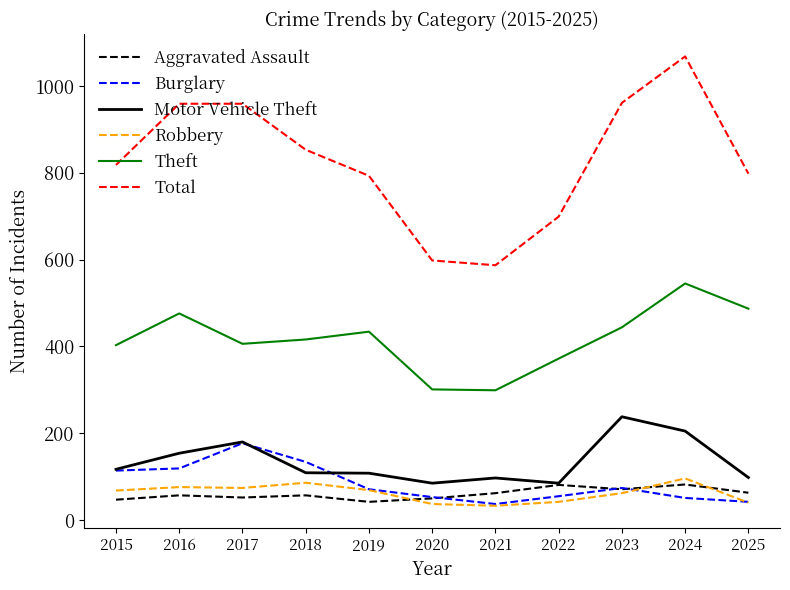

What is the spread (max minus min) of values at 2020?

561